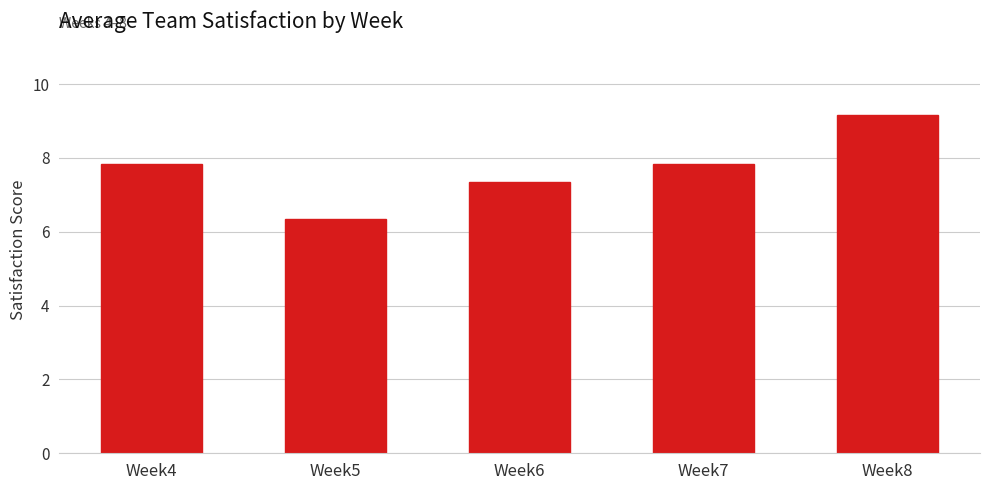

At which label does the data first exceed 7?

Week4